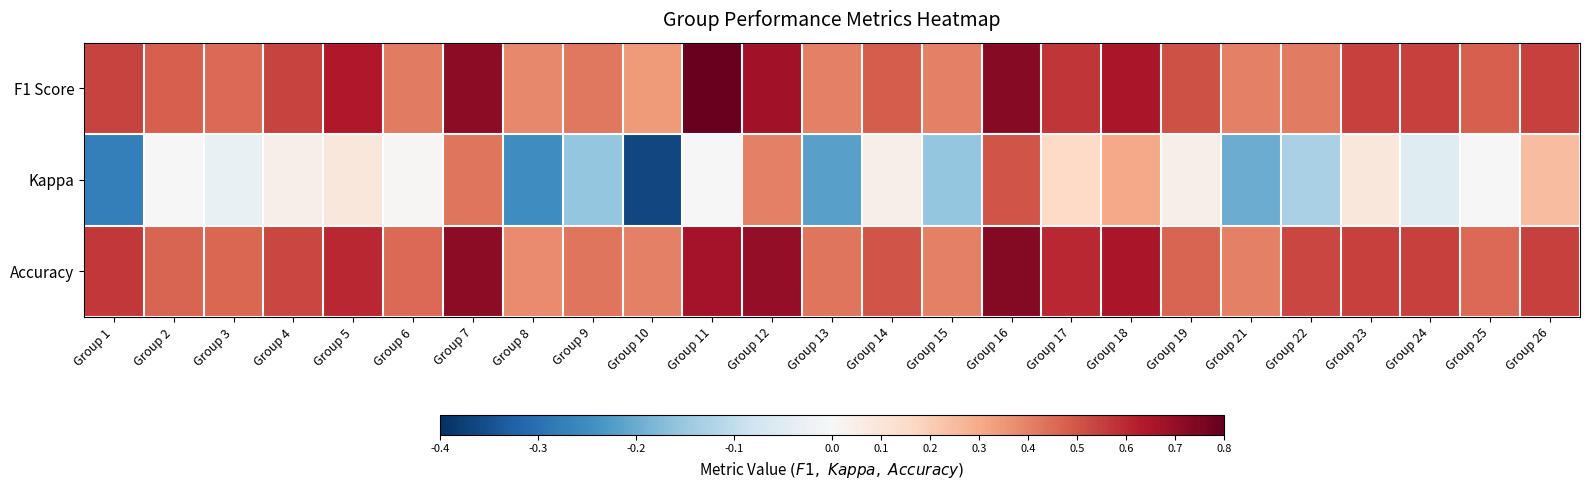

Reading left to right, list all the values displayed in this chart.

F1 Score: Group 1=0.5	Group 2=0.5	Group 3=0.5	Group 4=0.5	Group 5=0.6	Group 6=0.4	Group 7=0.7	Group 8=0.4	Group 9=0.4	Group 10=0.3	Group 11=0.8	Group 12=0.7	Group 13=0.4	Group 14=0.5	Group 15=0.4	Group 16=0.7	Group 17=0.6	Group 18=0.7	Group 19=0.5	Group 21=0.4	Group 22=0.4	Group 23=0.5	Group 24=0.5	Group 25=0.5	Group 26=0.5
Kappa: Group 1=-0.3	Group 2=0.0	Group 3=-0.0	Group 4=0.0	Group 5=0.1	Group 6=0.0	Group 7=0.4	Group 8=-0.2	Group 9=-0.2	Group 10=-0.4	Group 11=0.0	Group 12=0.4	Group 13=-0.2	Group 14=0.0	Group 15=-0.2	Group 16=0.5	Group 17=0.2	Group 18=0.3	Group 19=0.0	Group 21=-0.2	Group 22=-0.1	Group 23=0.1	Group 24=-0.0	Group 25=0.0	Group 26=0.2
Accuracy: Group 1=0.6	Group 2=0.5	Group 3=0.5	Group 4=0.5	Group 5=0.6	Group 6=0.5	Group 7=0.7	Group 8=0.4	Group 9=0.4	Group 10=0.4	Group 11=0.7	Group 12=0.7	Group 13=0.4	Group 14=0.5	Group 15=0.4	Group 16=0.7	Group 17=0.6	Group 18=0.7	Group 19=0.5	Group 21=0.4	Group 22=0.5	Group 23=0.5	Group 24=0.5	Group 25=0.5	Group 26=0.5